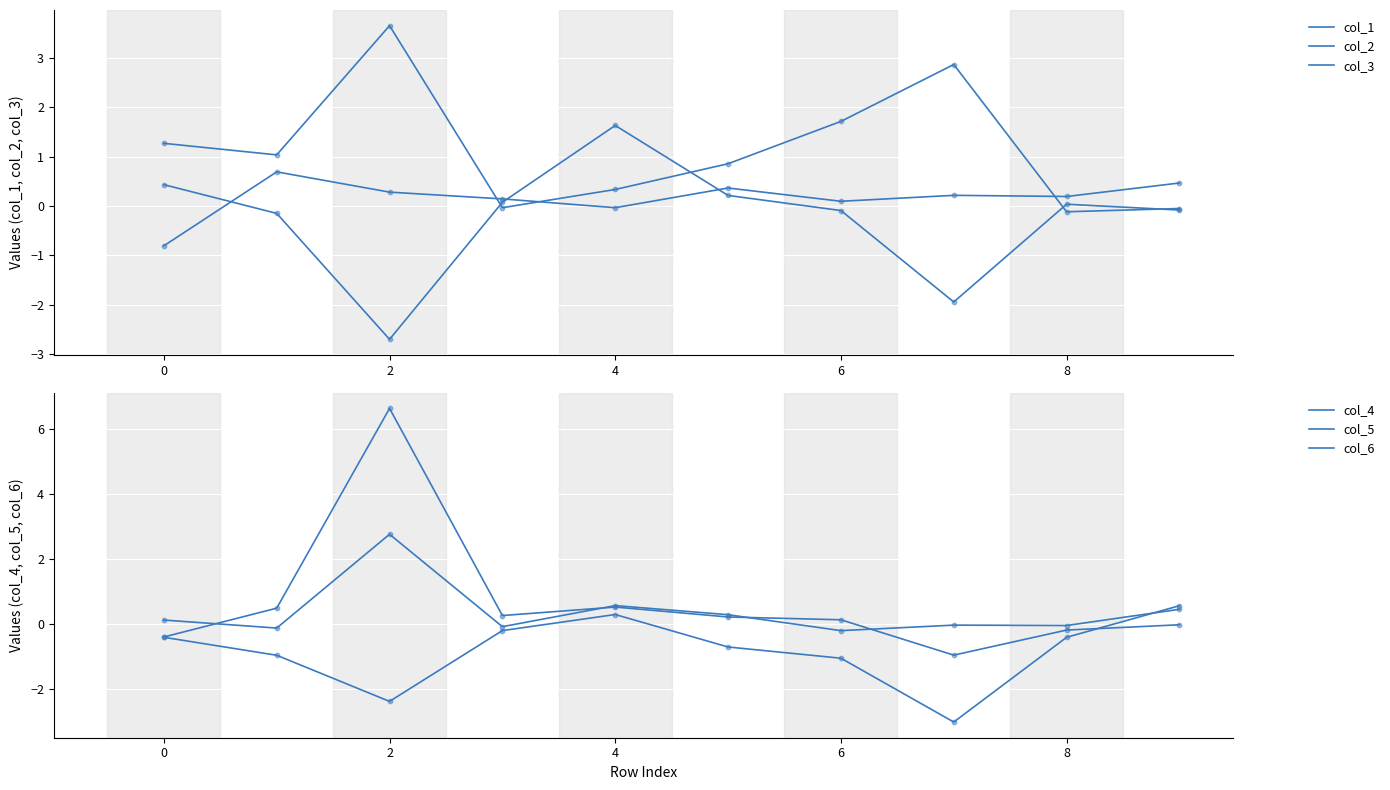

Which series reaches the minimum Y coordinate?

col_4